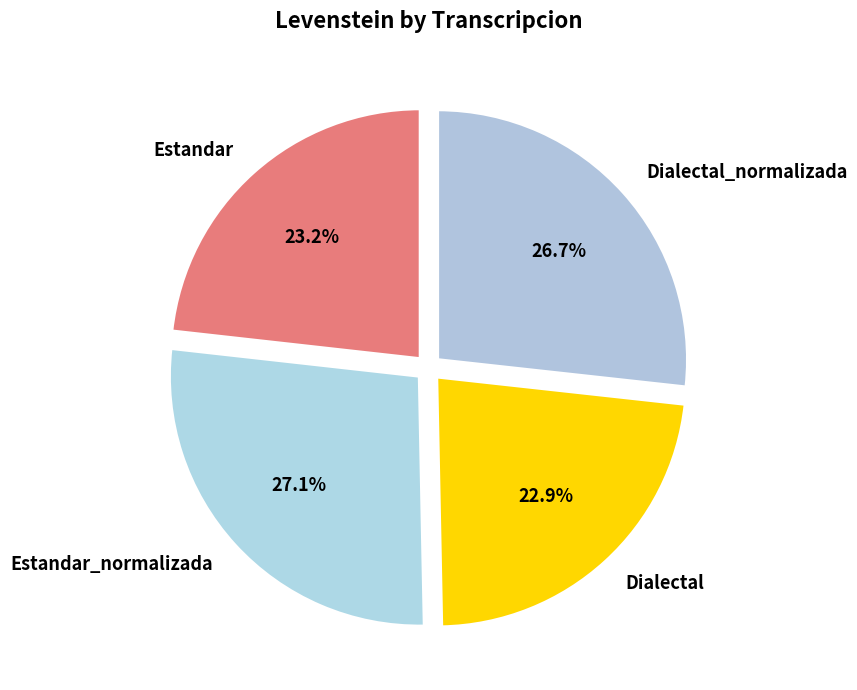

What is the ratio of the value at Estandar to the value at Estandar_normalizada?

0.9